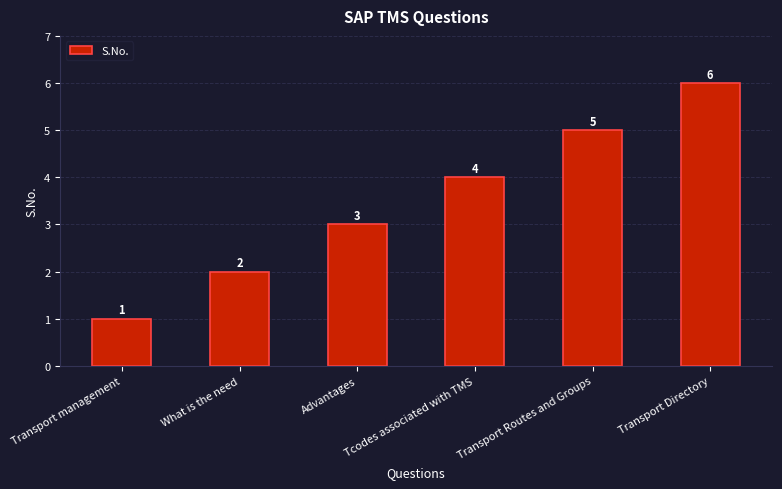

Reading left to right, extract all data points from this chart.

Transport management=1	What is the need=2	Advantages=3	Tcodes associated with TMS=4	Transport Routes and Groups=5	Transport Directory=6